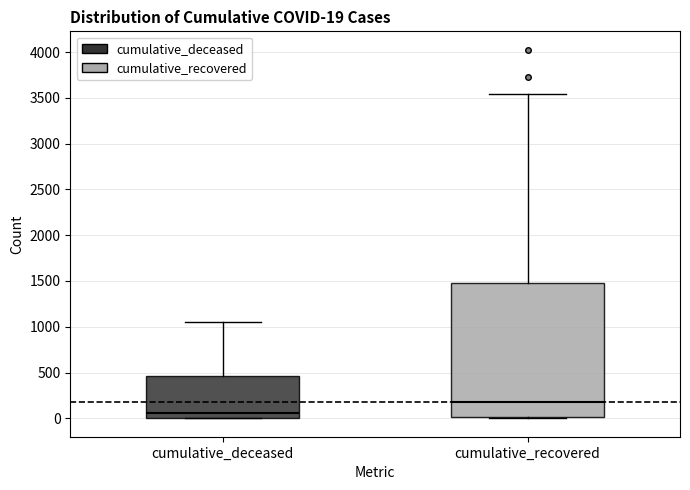

Which box is the tallest, from its lower edge to its upper edge?

cumulative_recovered